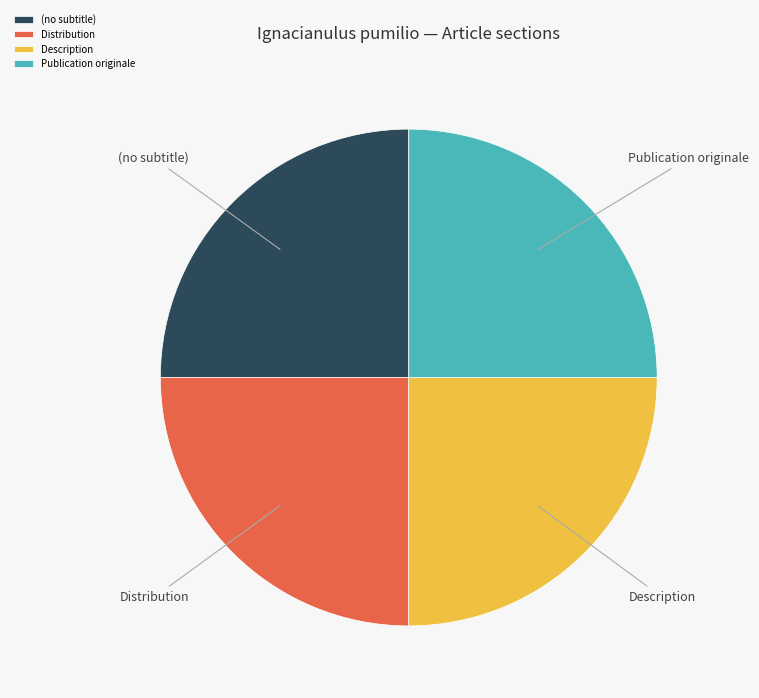

Does any single category account for the majority?

No